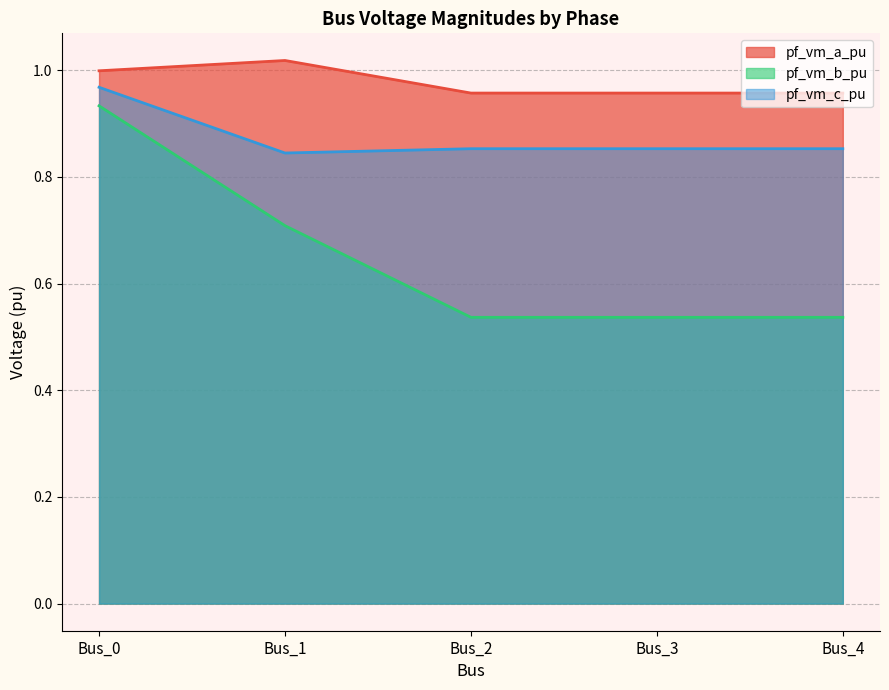

True or false: pf_vm_b_pu and pf_vm_a_pu intersect in this chart.

False